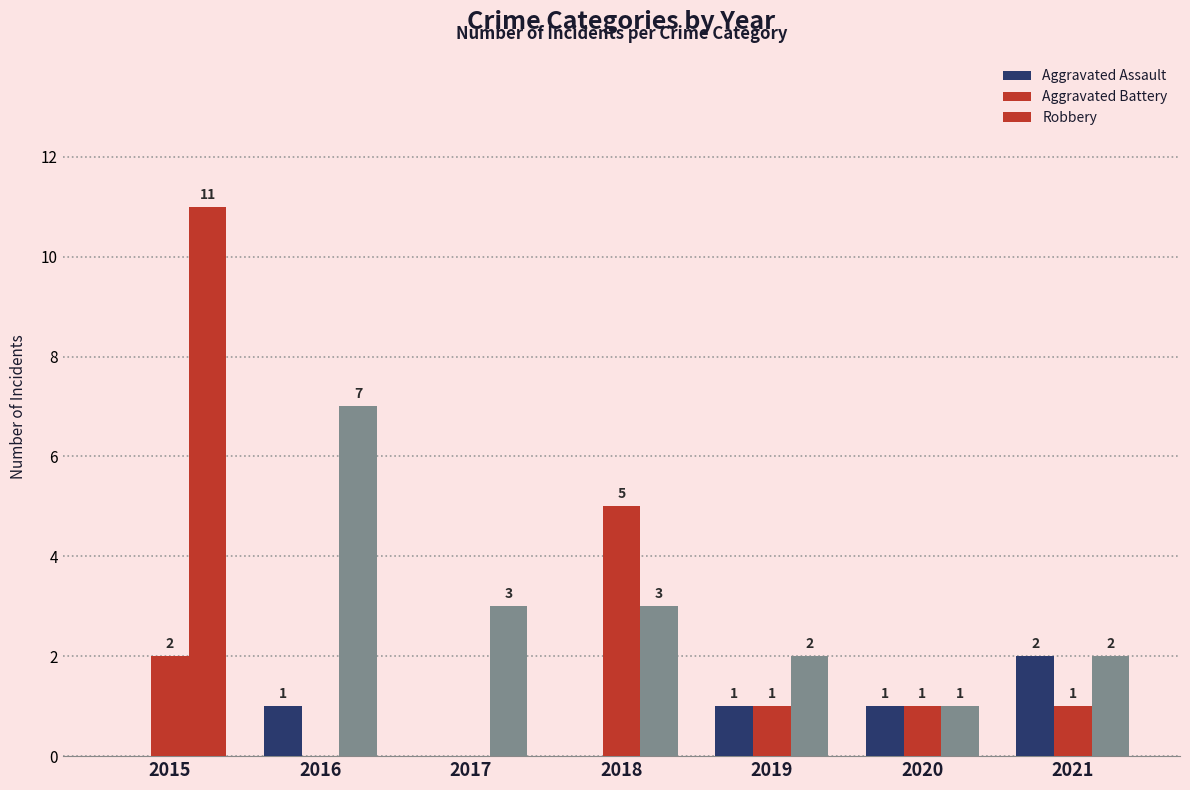

How many groups of bars are there?

7